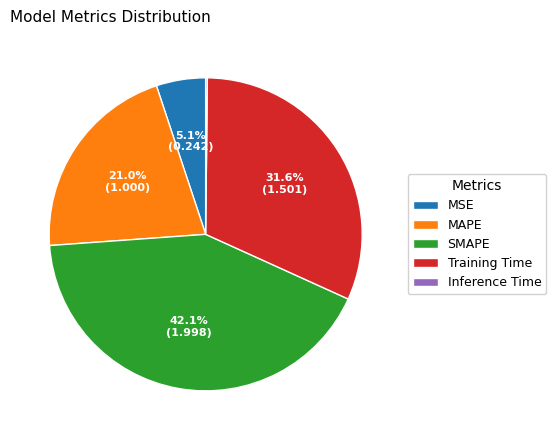

True or false: MAPE accounts for 29% of the total.

False